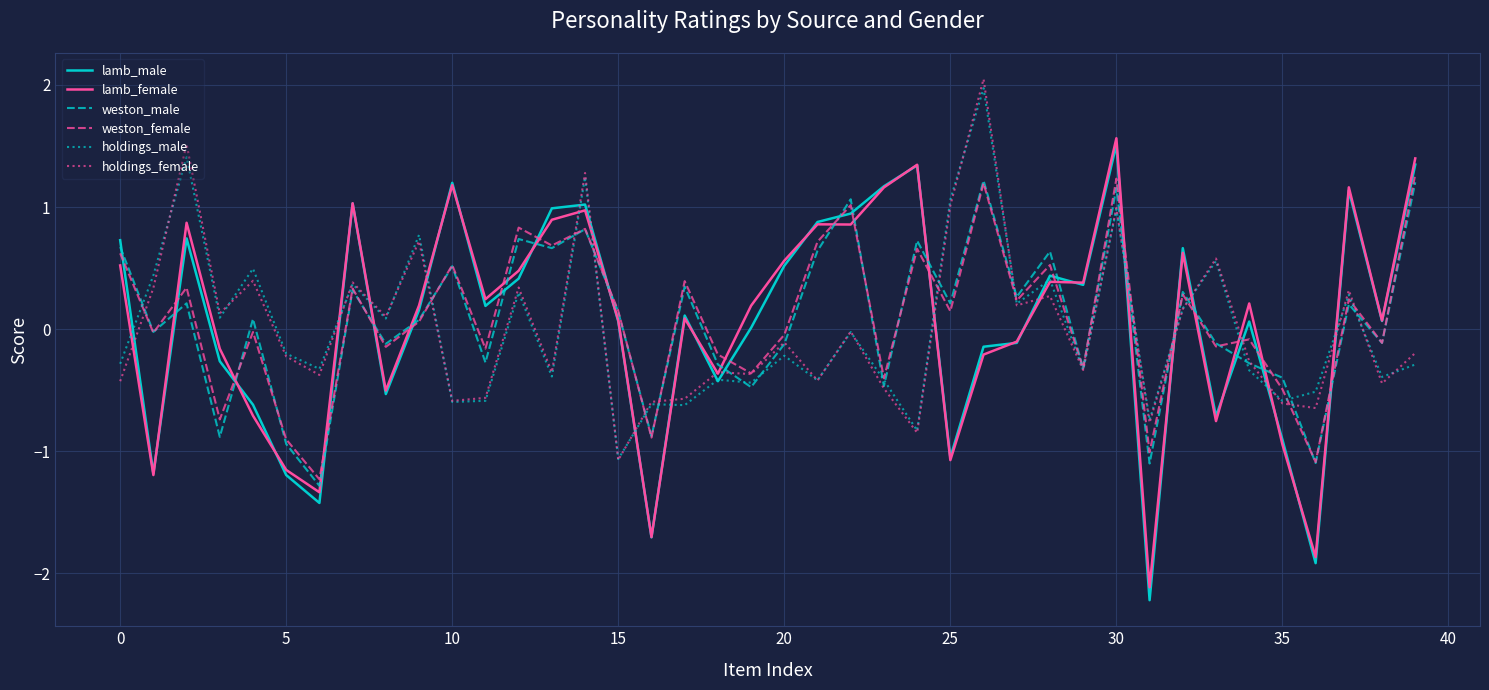

How many times do weston_female and lamb_female cross each other?

19